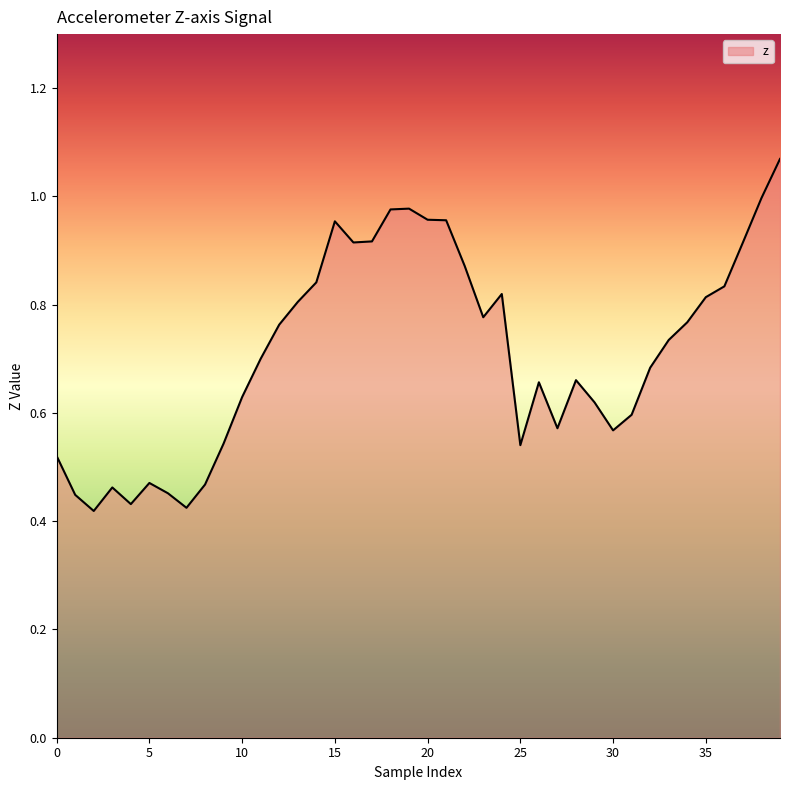

Does the chart have visible grid lines?

No